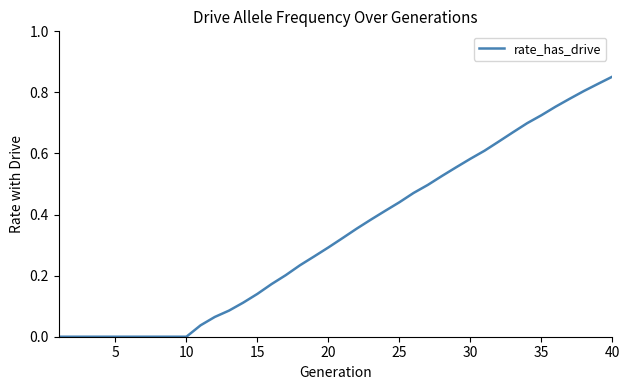

Is this an area chart (filled region under the line)?

No